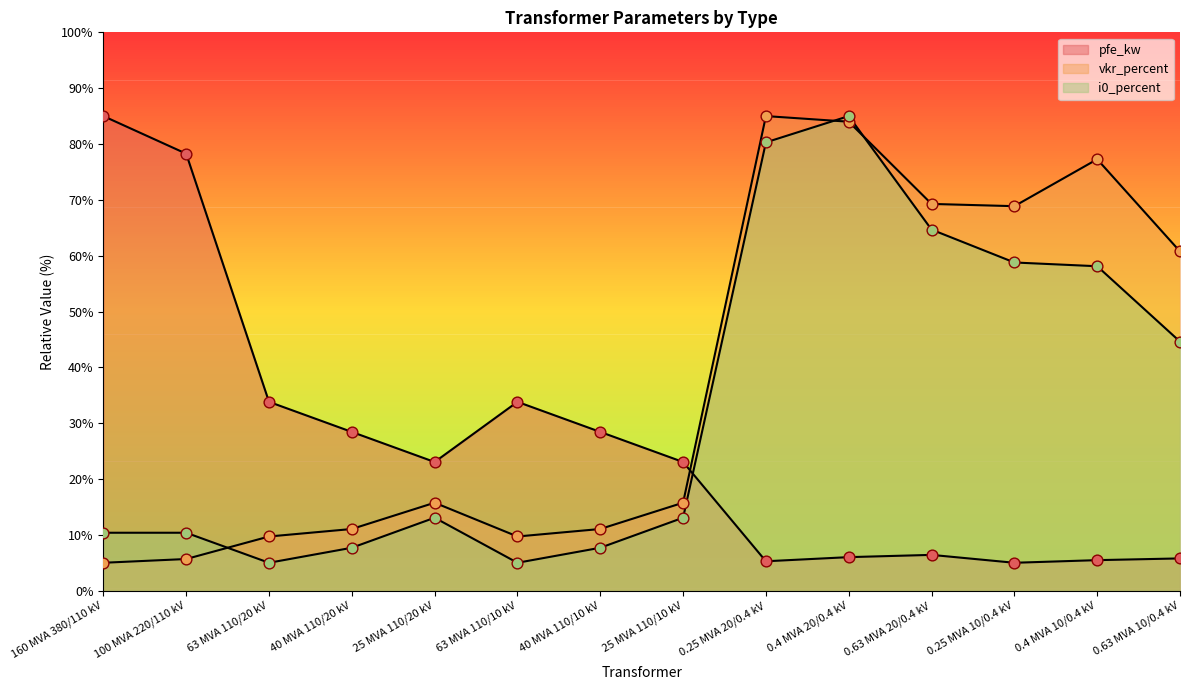

At how many categories does at least one series exceed 73?

5